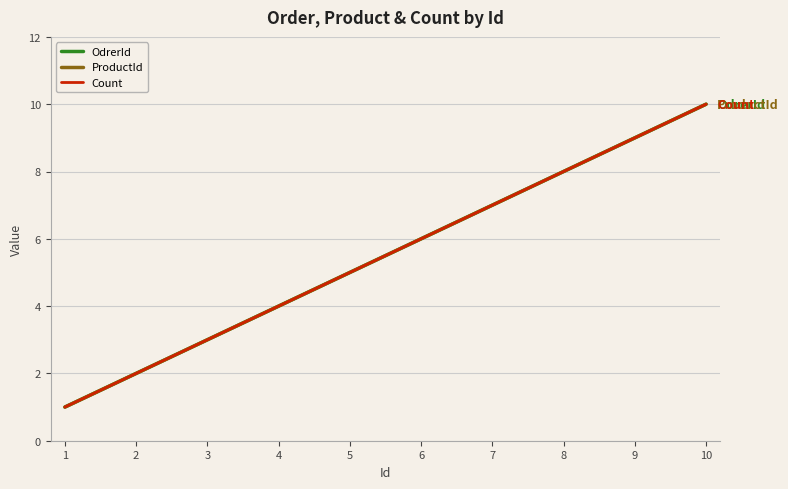

Reading left to right, list all the values displayed in this chart.

OdrerId: 1	2	3	4	5	6	7	8	9	10
ProductId: 1	2	3	4	5	6	7	8	9	10
Count: 1	2	3	4	5	6	7	8	9	10